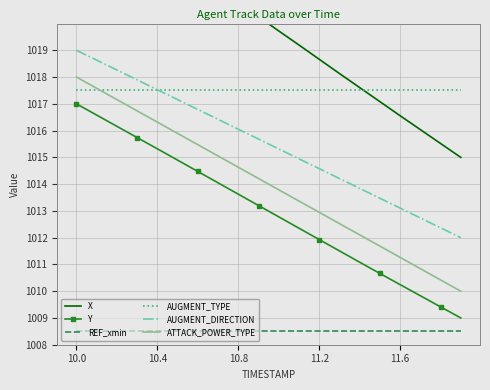

The AUGMENT_TYPE series shows 1568.2 at 10.4. True or false?

False